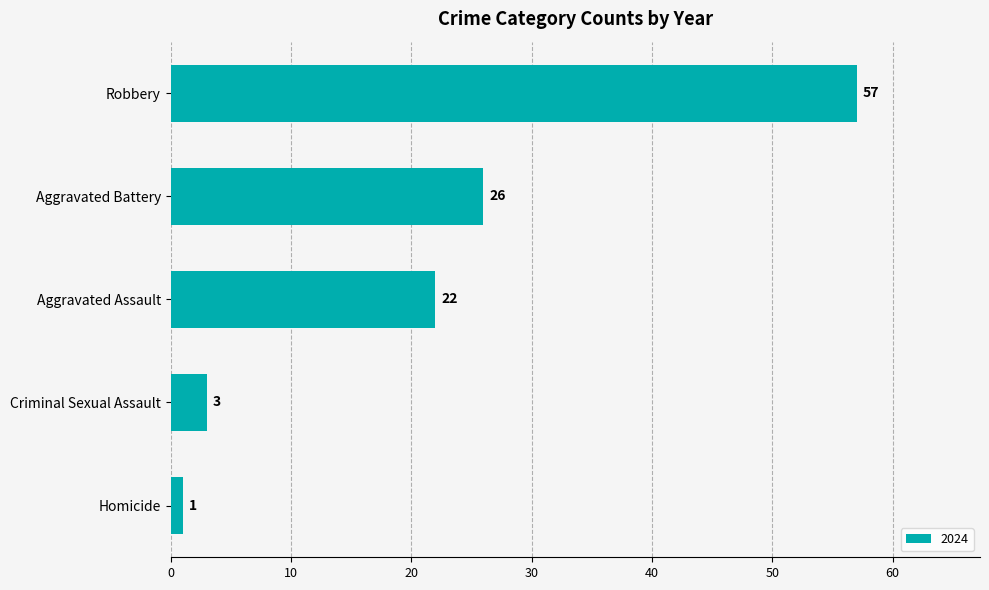

Approximately how many times larger is the value at Aggravated Assault compared to Criminal Sexual Assault?

7.3